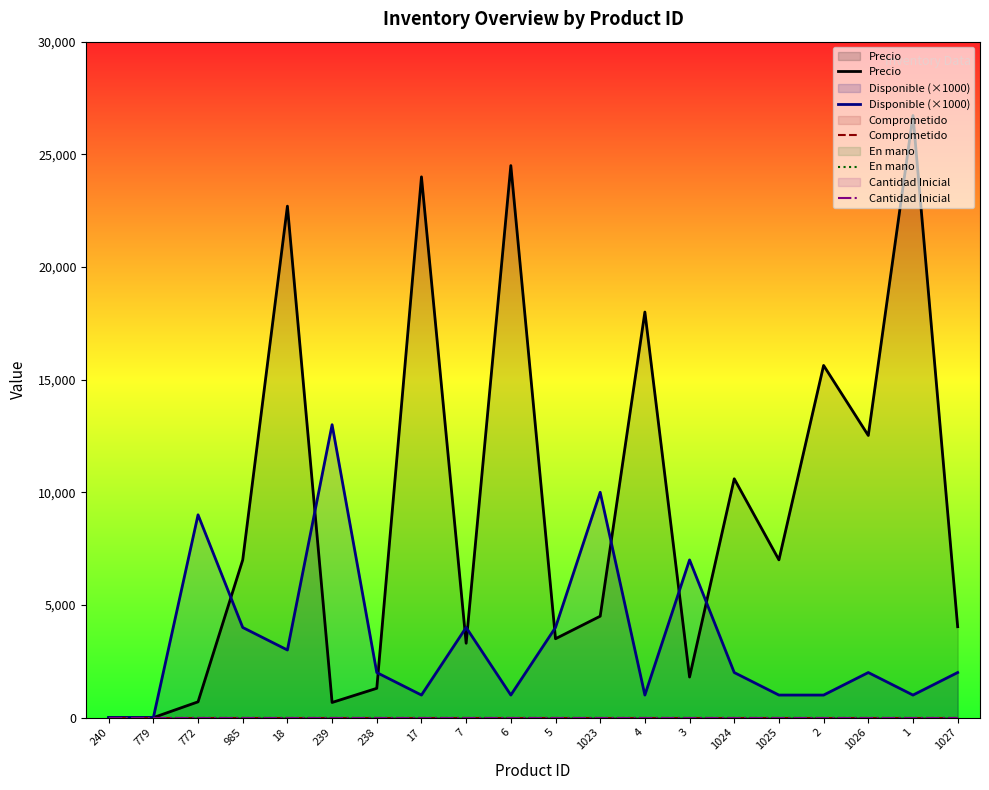

Which series has the largest total across all categories?

Precio